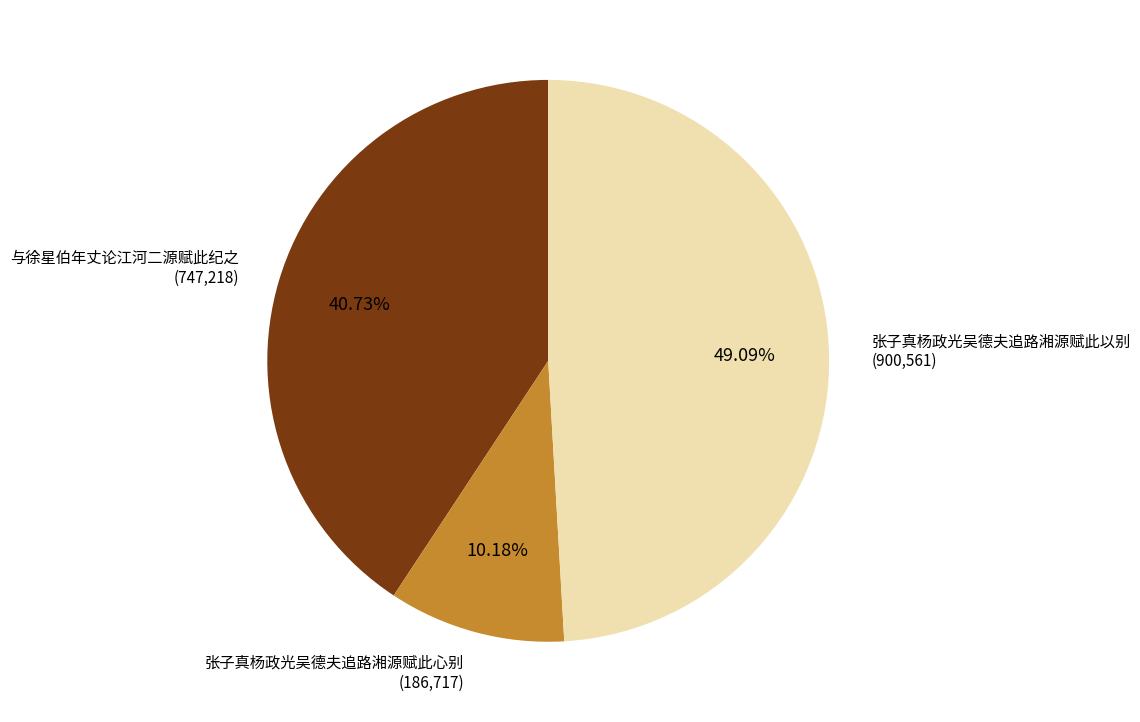

Does any single category account for the majority?

No